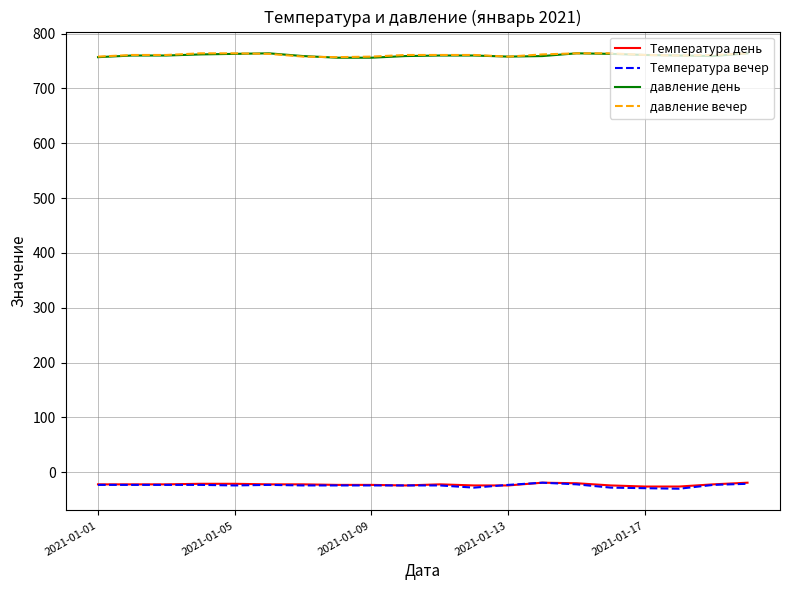

What is the smallest value displayed?

-30